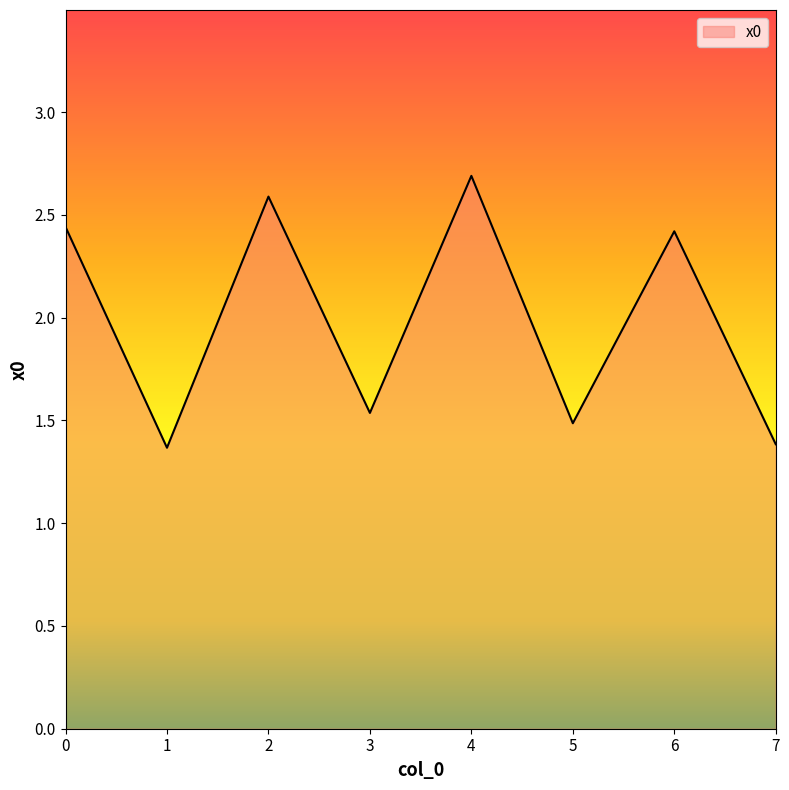

Which label corresponds to the largest value in the chart?

4